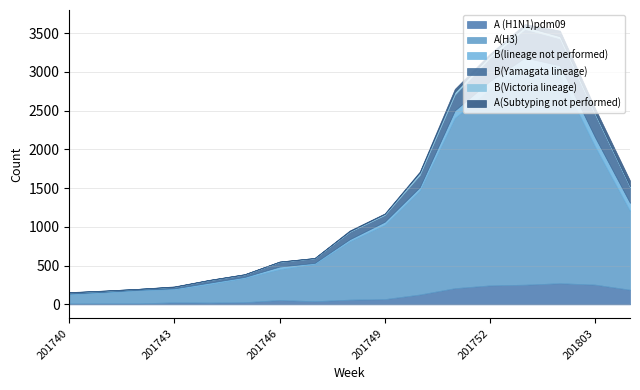

What is the difference between the second highest and second lowest values in the A(Subtyping not performed) series?

74